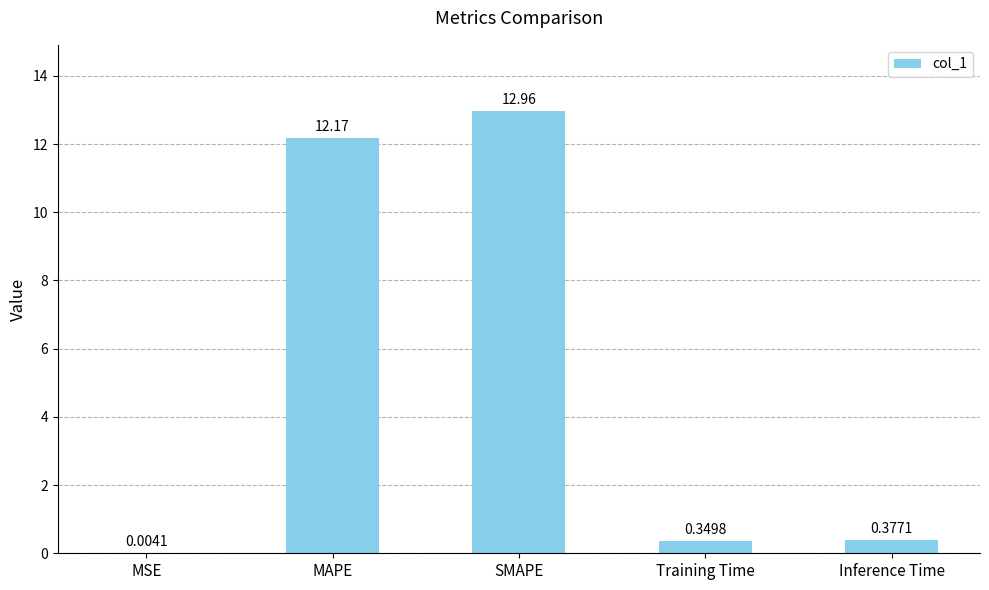

What is the average value?

5.2